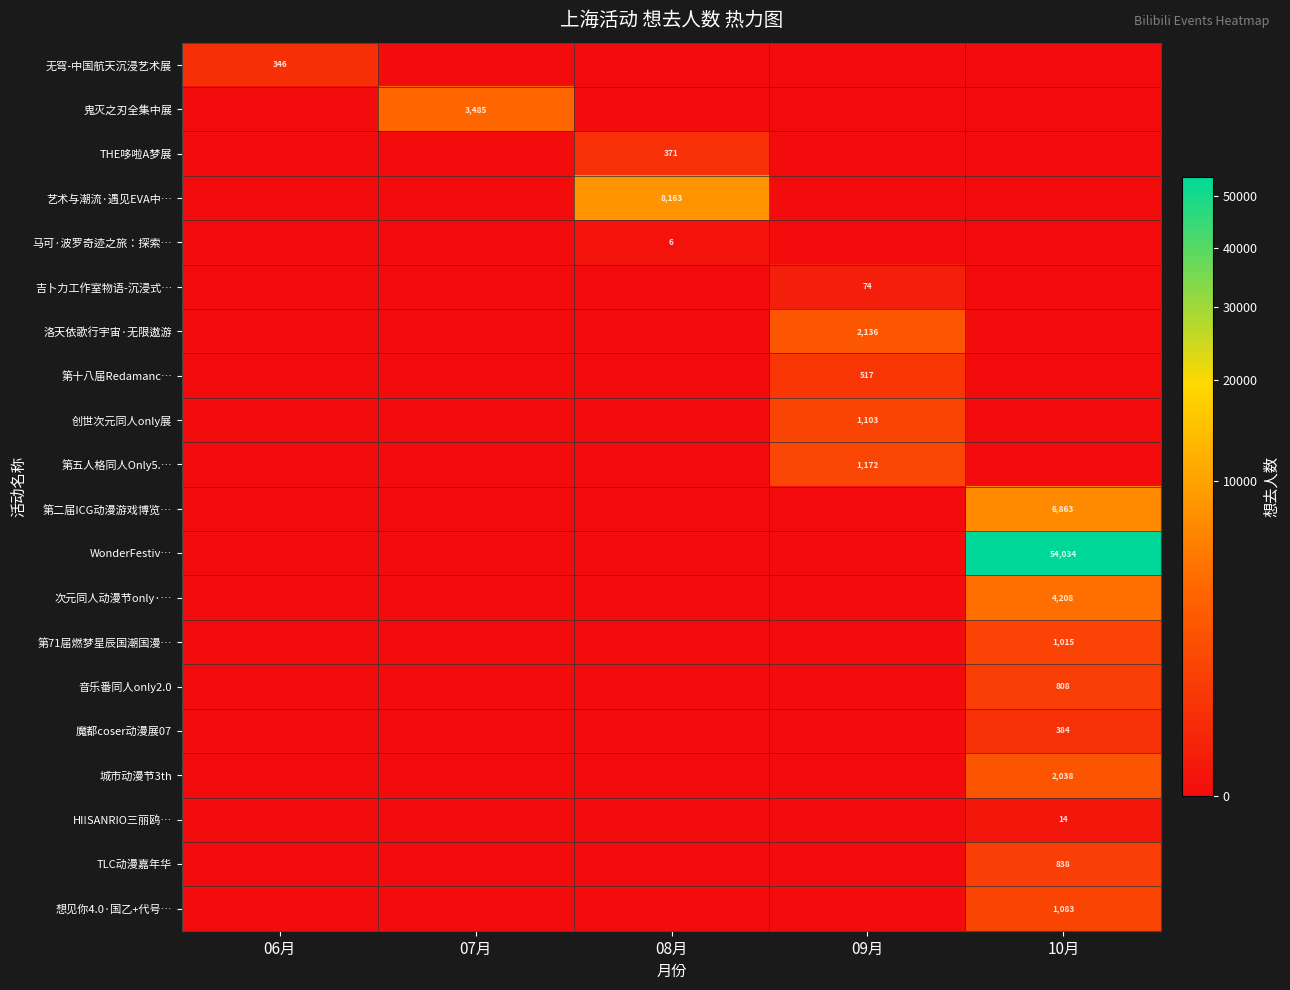

What is the average value of the 第十八届Redamanc… series?

103